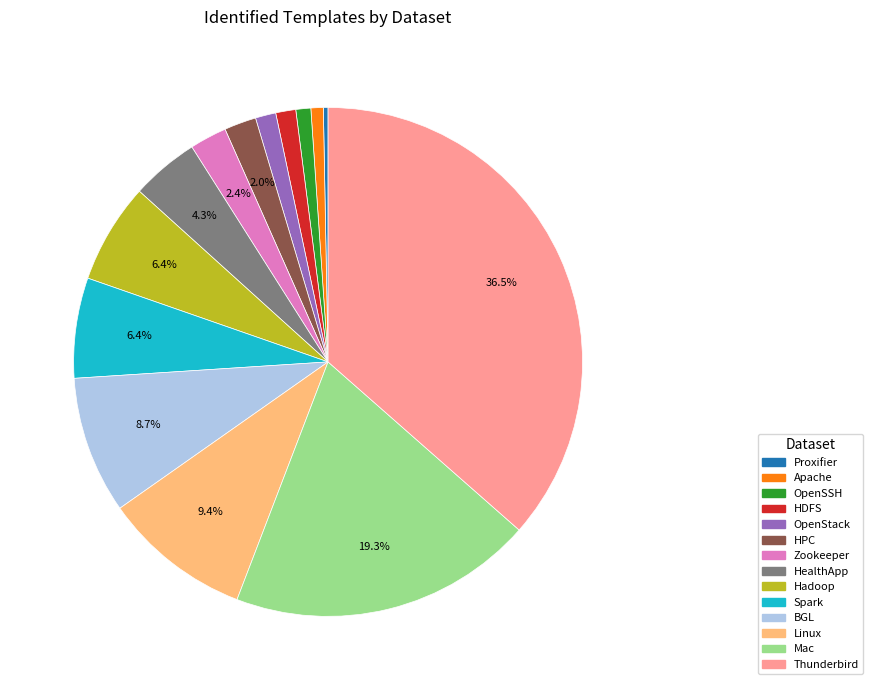

To the nearest percent, what is the difference between the largest and smallest slice percentages?

36%